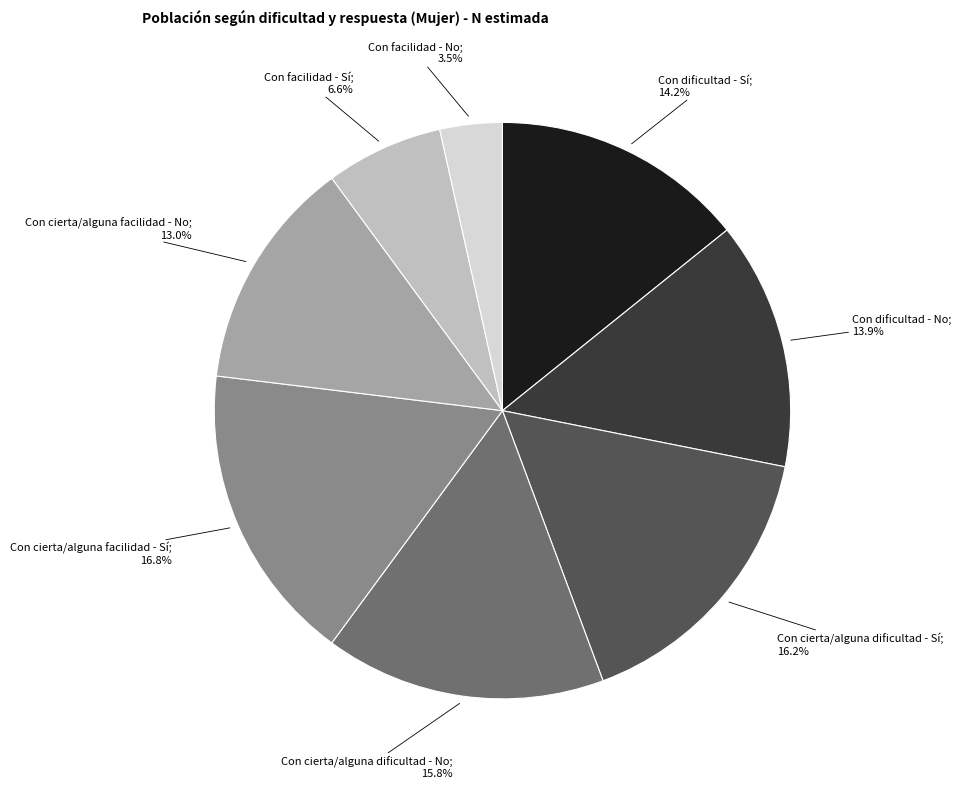

Does any single category account for the majority?

No